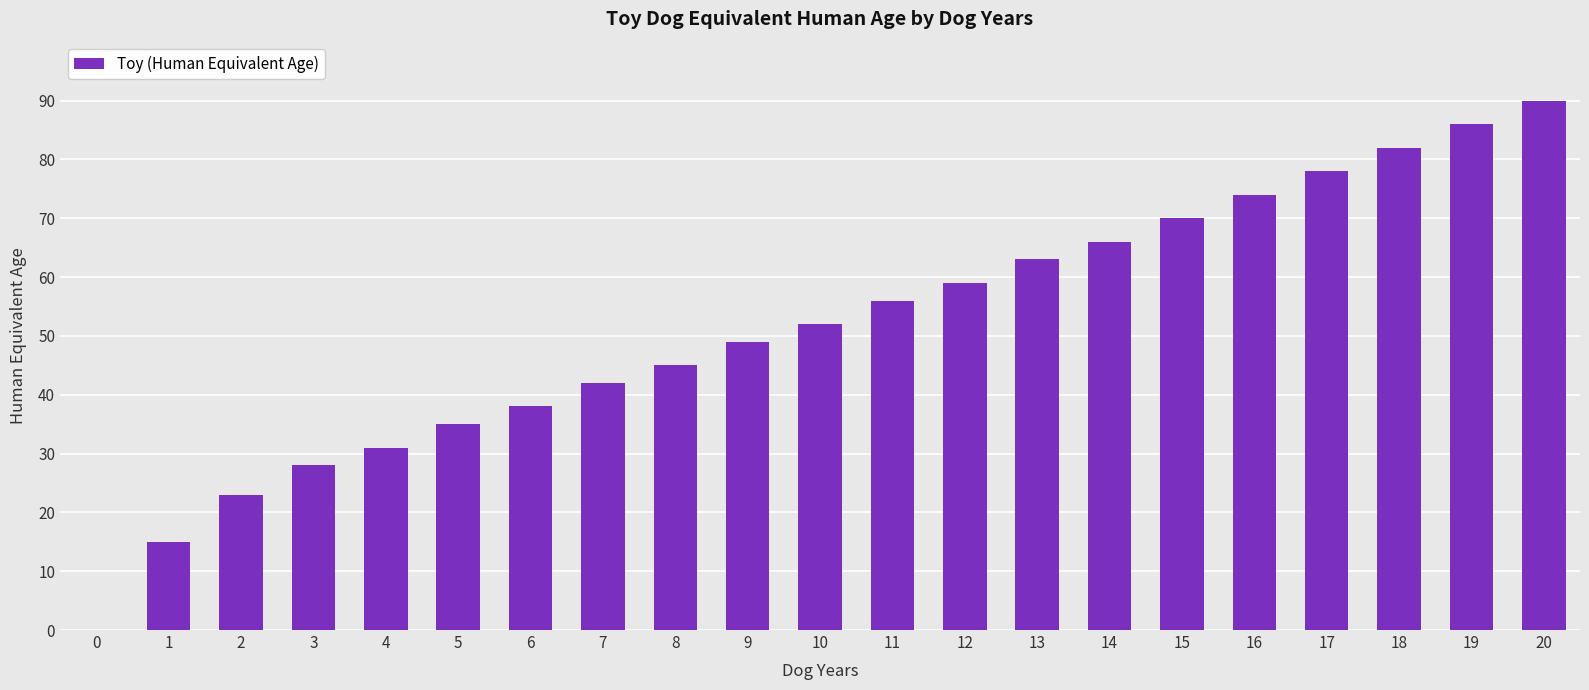

What is the sum of the values at 2 and 10?

75